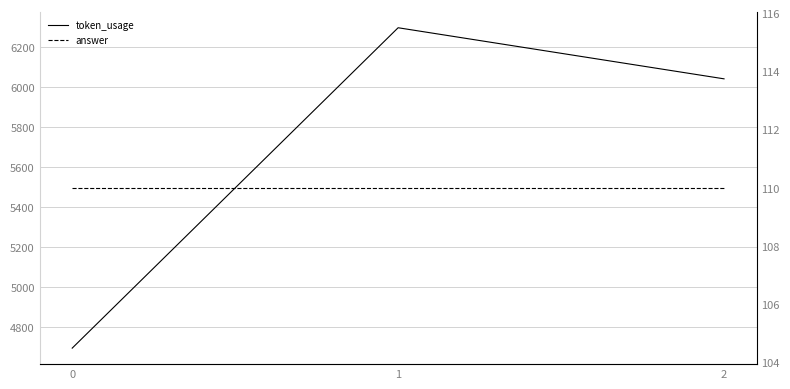

Does the chart have visible grid lines?

Yes